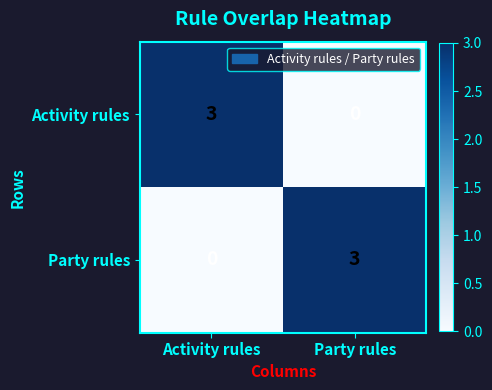

At how many categories does at least one series exceed 1?

2